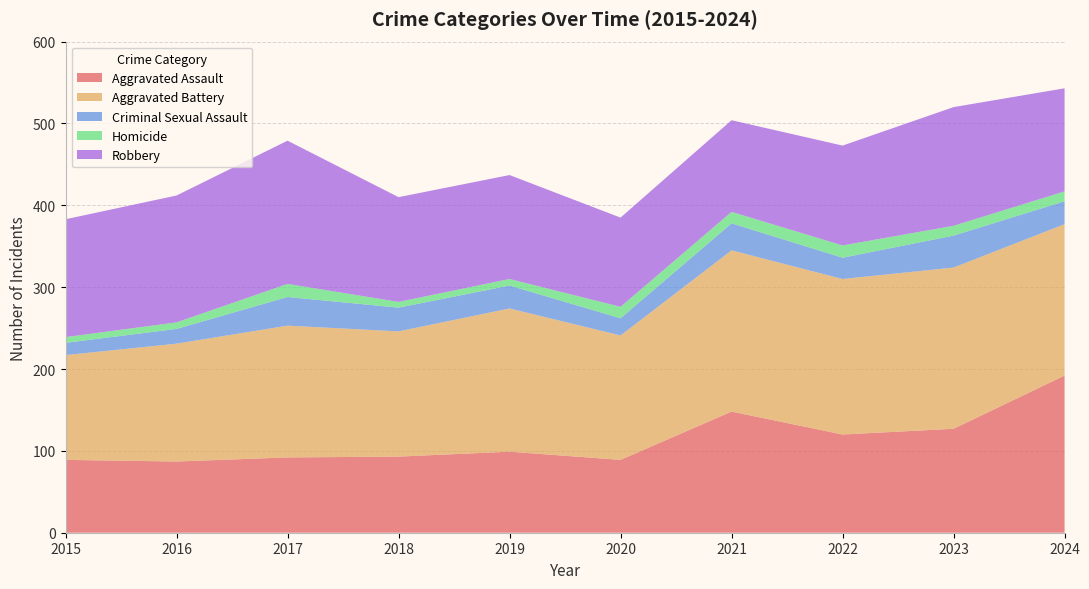

Reading left to right, transcribe all the data shown in this chart.

Aggravated Assault: 2015=89	2016=87	2017=92	2018=93	2019=99	2020=89	2021=148	2022=120	2023=127	2024=192
Aggravated Battery: 2015=128	2016=144	2017=161	2018=153	2019=175	2020=152	2021=197	2022=190	2023=197	2024=185
Criminal Sexual Assault: 2015=15	2016=18	2017=35	2018=29	2019=28	2020=21	2021=33	2022=26	2023=39	2024=28
Homicide: 2015=7	2016=8	2017=16	2018=7	2019=8	2020=14	2021=14	2022=15	2023=12	2024=12
Robbery: 2015=144	2016=155	2017=175	2018=128	2019=127	2020=109	2021=112	2022=122	2023=145	2024=126